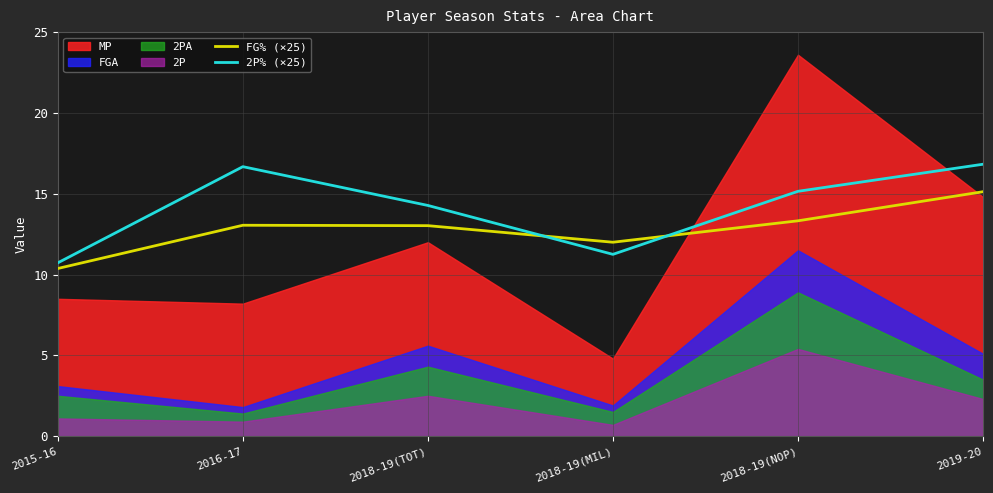

True or false: FG% (×25) has a value of 13.1 at 2016-17.

True